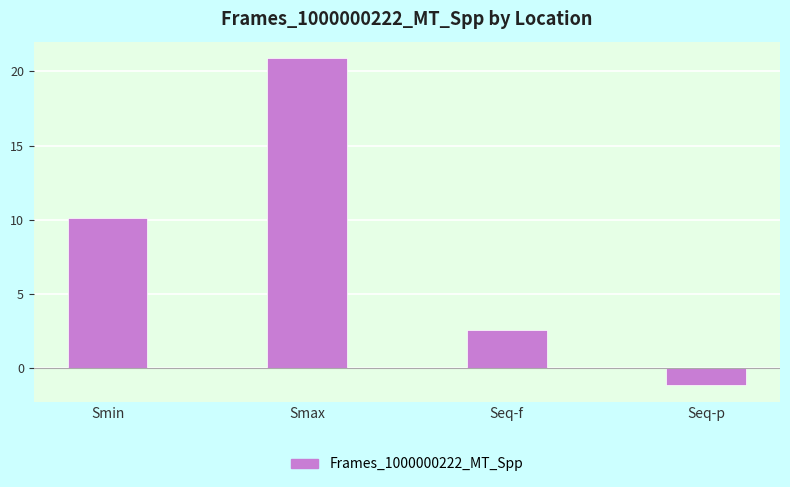

Where does the data first go above 10?

Smin